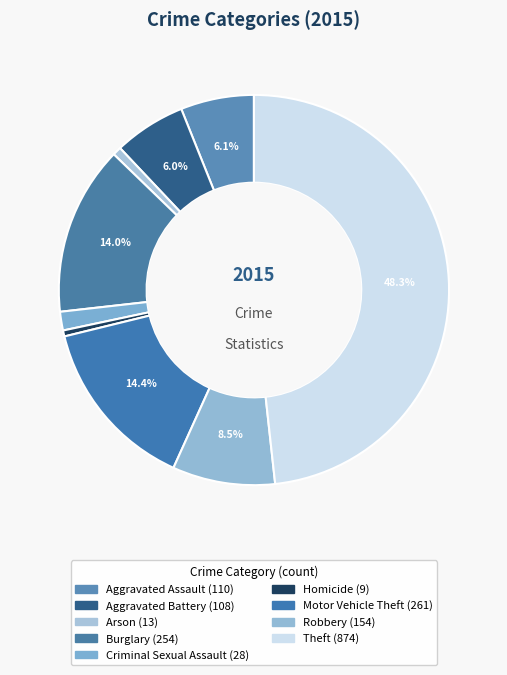

How many slices are in this pie chart?

9